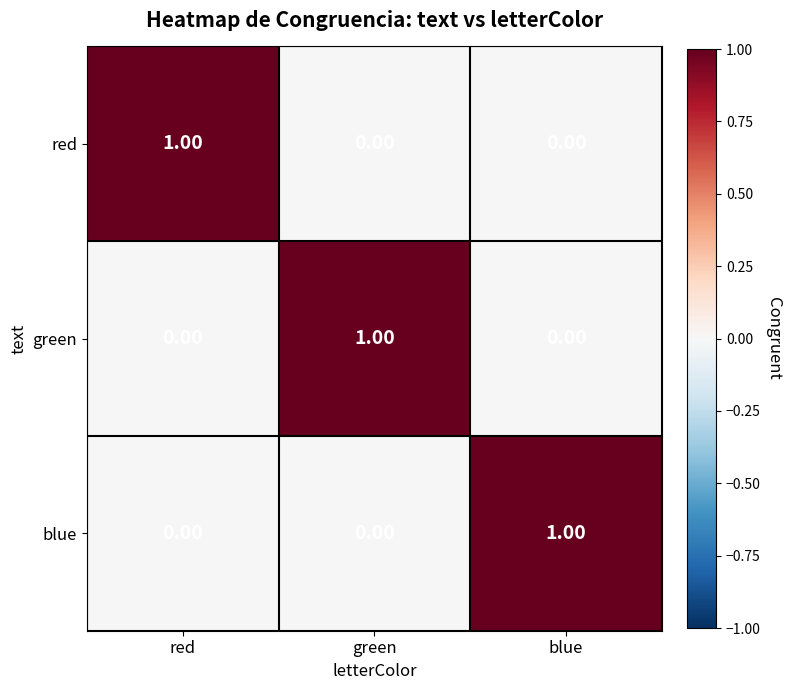

Count the number of data series in this chart.

3